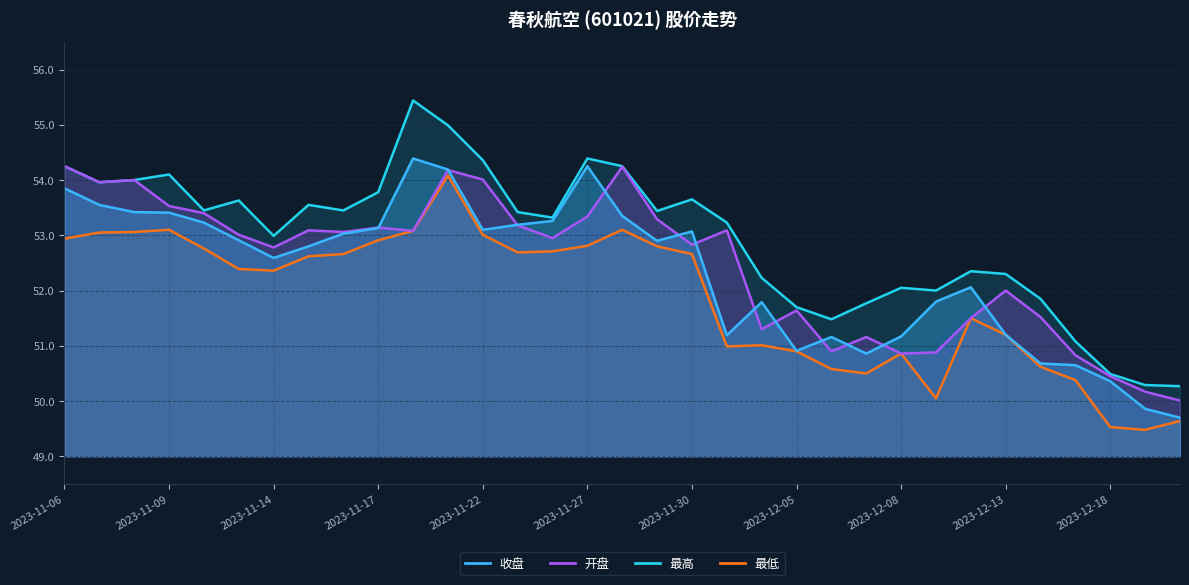

List the series in order of their peak value, lowest first.

最低, 开盘, 收盘, 最高